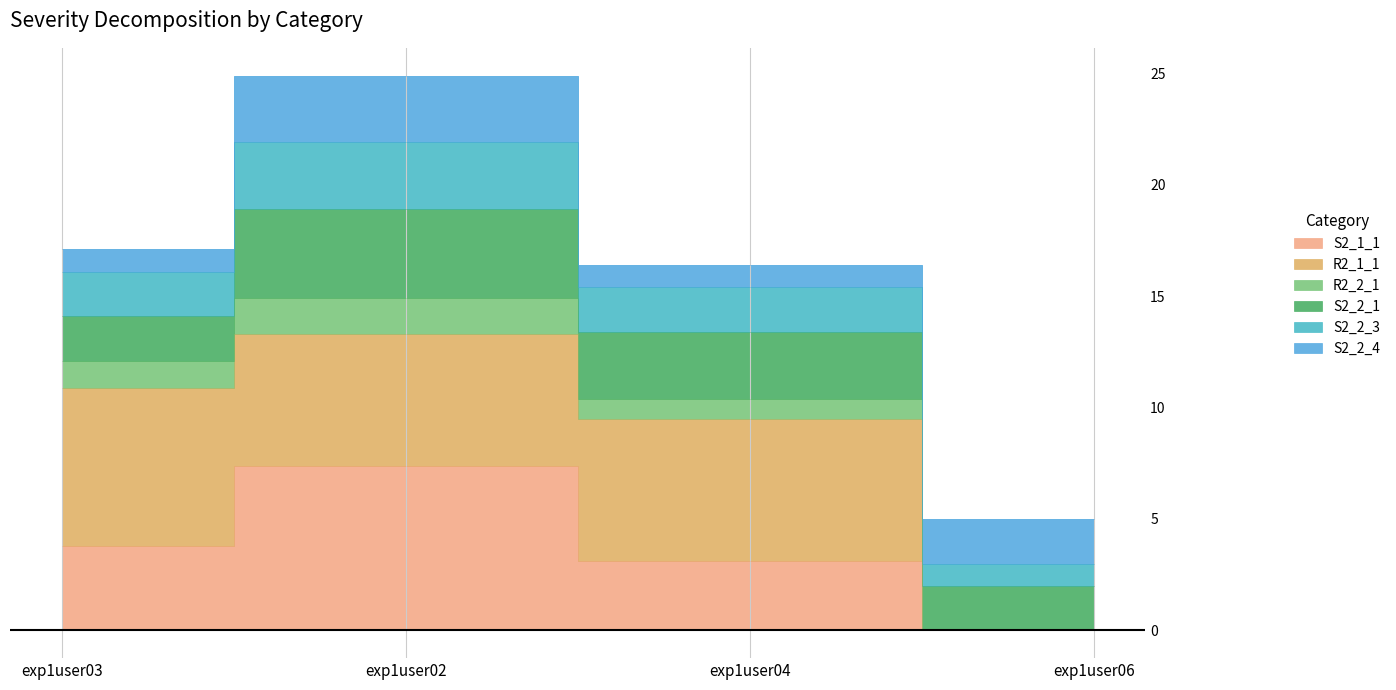

How many interior local peaks does the S2_1_1 series have?

1